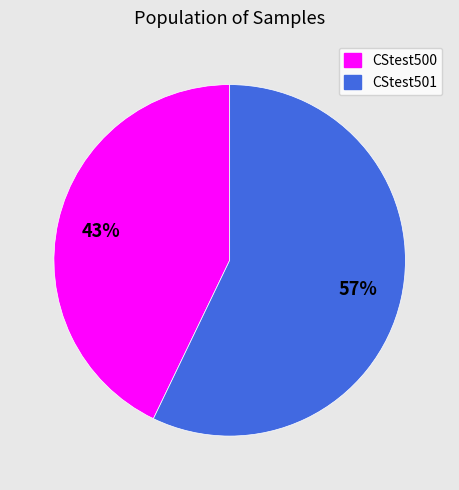

Which category has the smallest portion of the pie?

CStest500